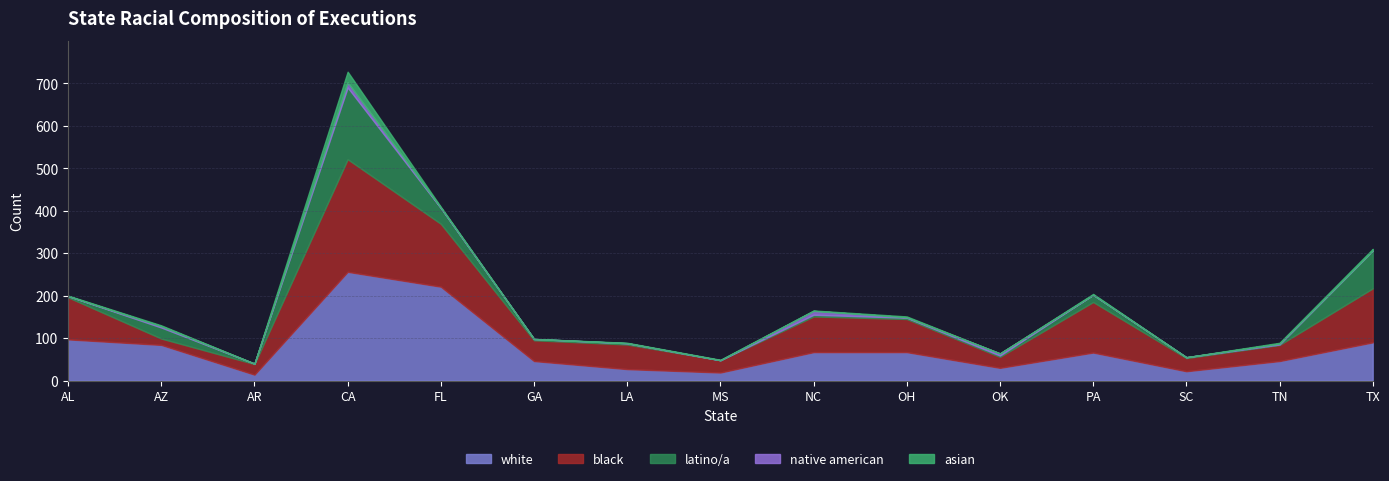

At which category does white reach its first local valley?

AR